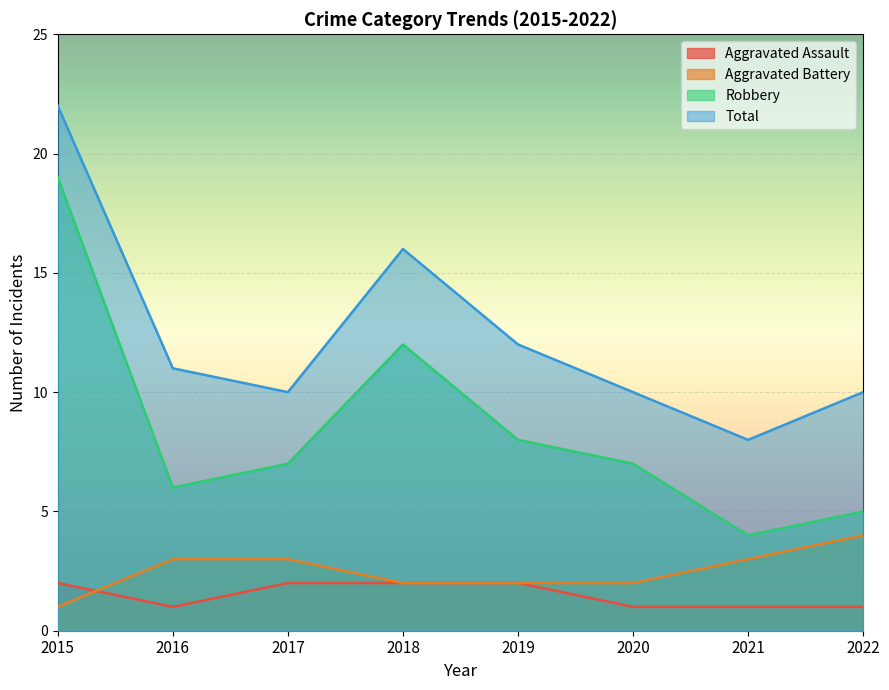

How many categories are shown in the chart?

8